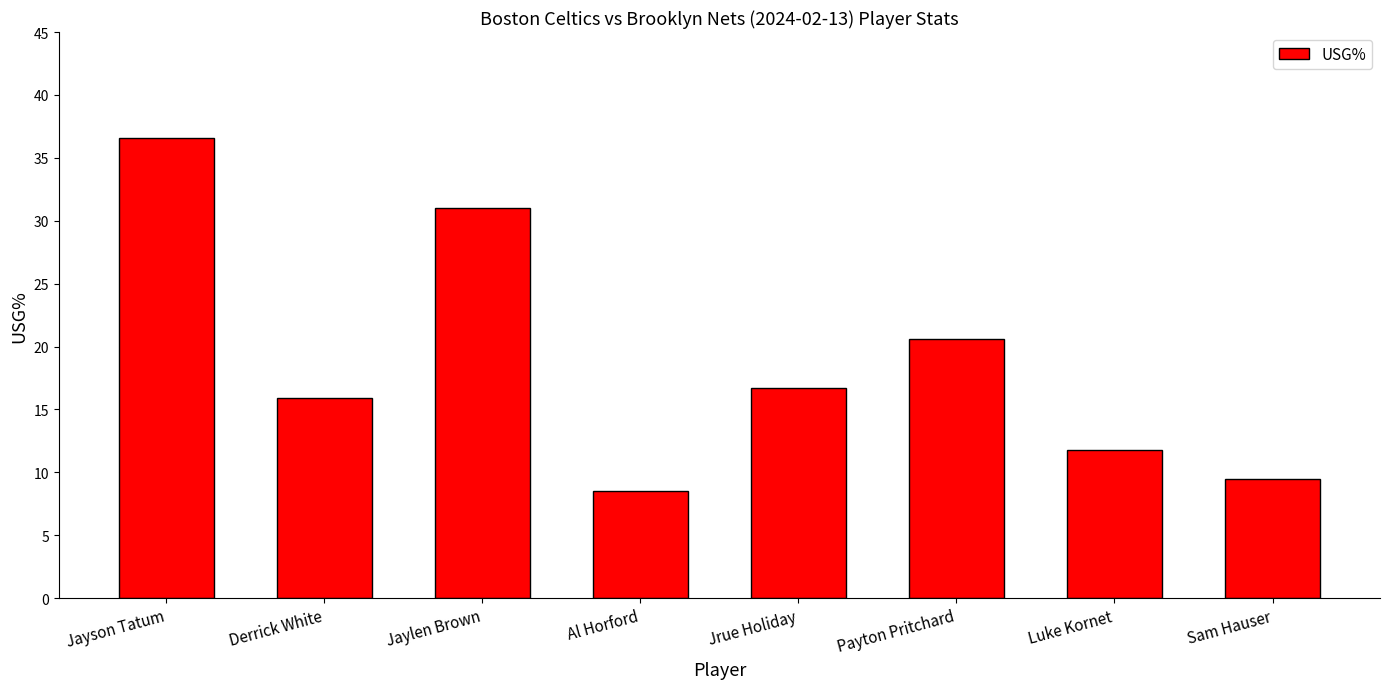

At which label is the value closest to 22?

Payton Pritchard